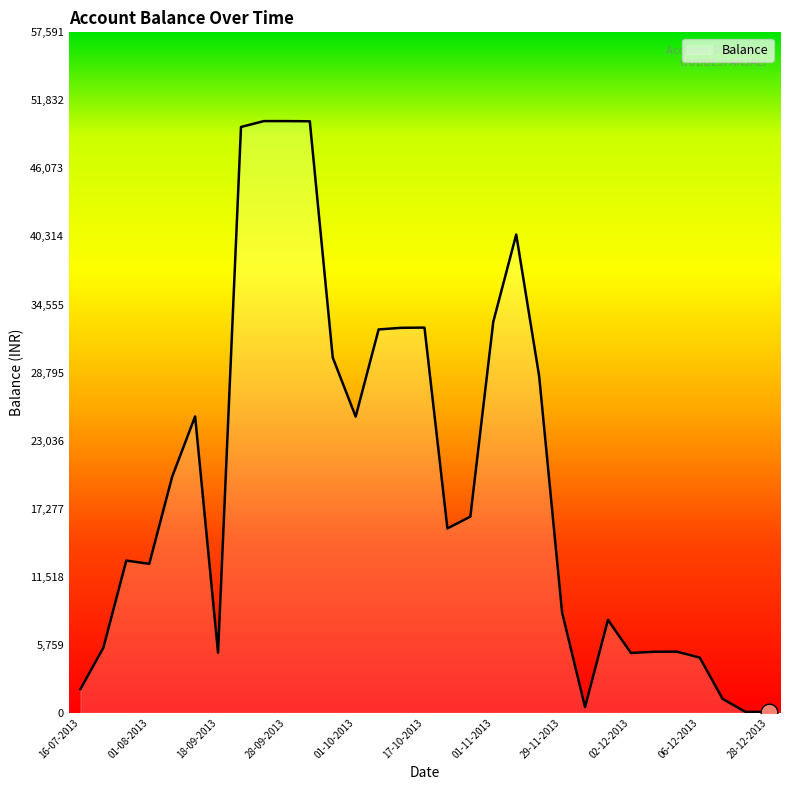

What is the greatest value displayed?

50080.0